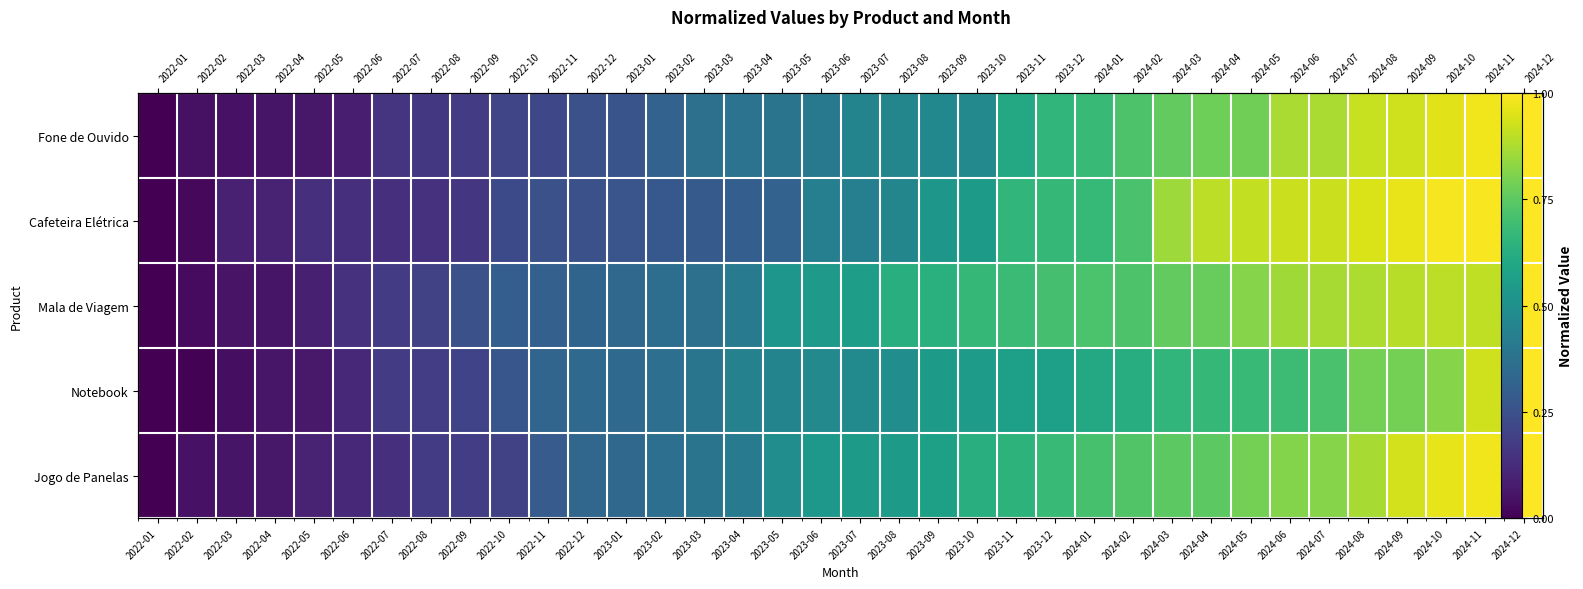

Rank the series at 2022-10 from lowest to highest value.

Jogo de Panelas, Fone de Ouvido, Cafeteira Elétrica, Notebook, Mala de Viagem